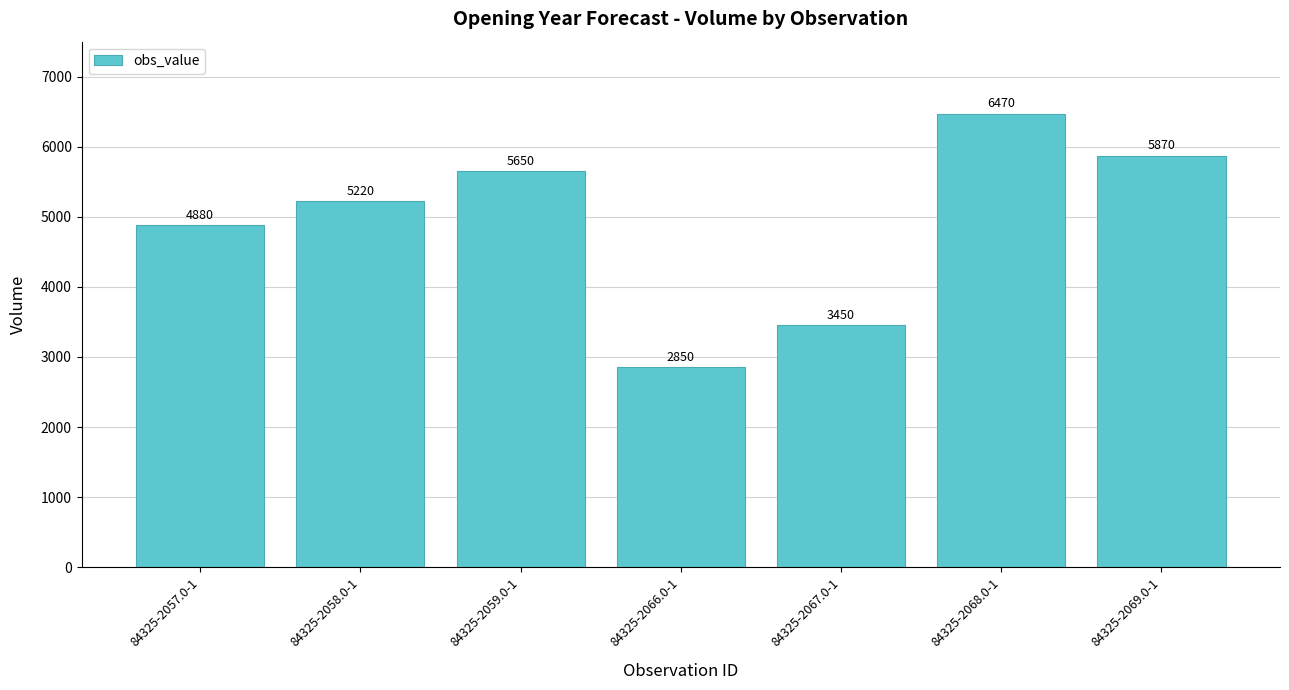

What is the value of the 6th bar from the left?

6470